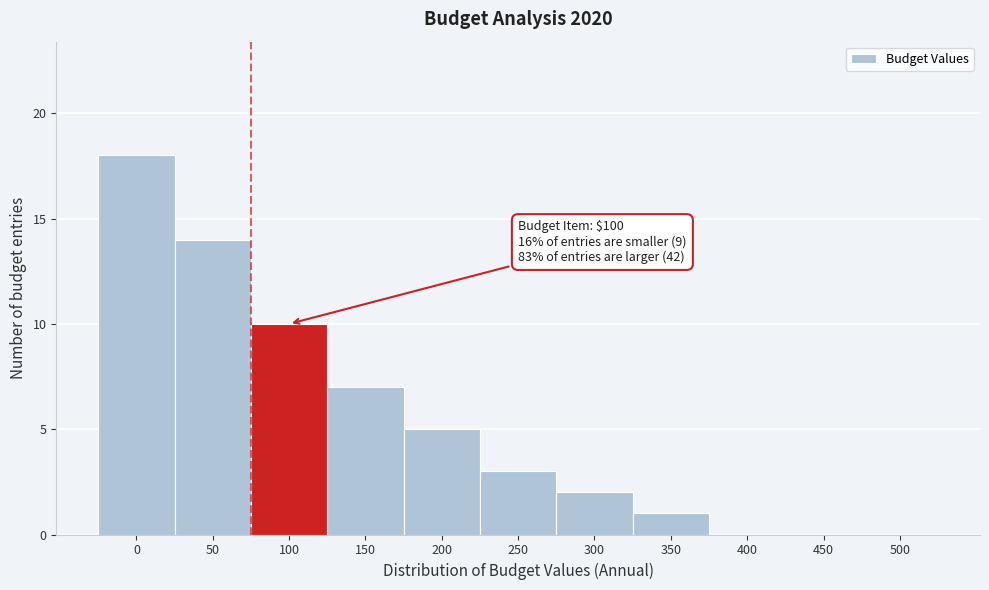

Reading left to right, transcribe all the data shown in this chart.

0=18	50=14	100=10	150=7	200=5	250=3	300=2	350=1	400=0	450=0	500=0